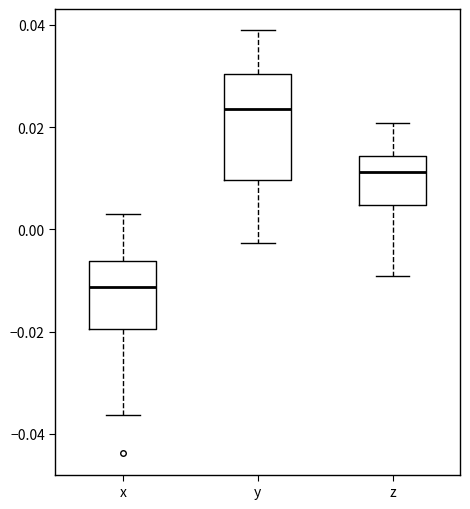

Which box has the lowest median line?

x